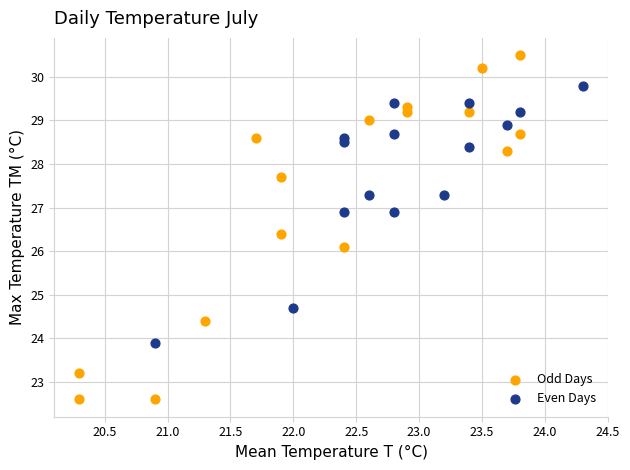

Which series contains the highest Y value?

Odd Days